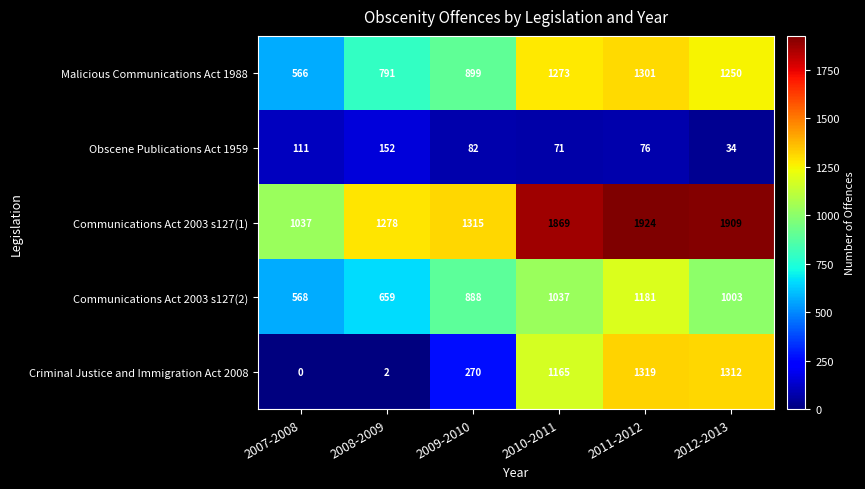

Count the number of data series in this chart.

5